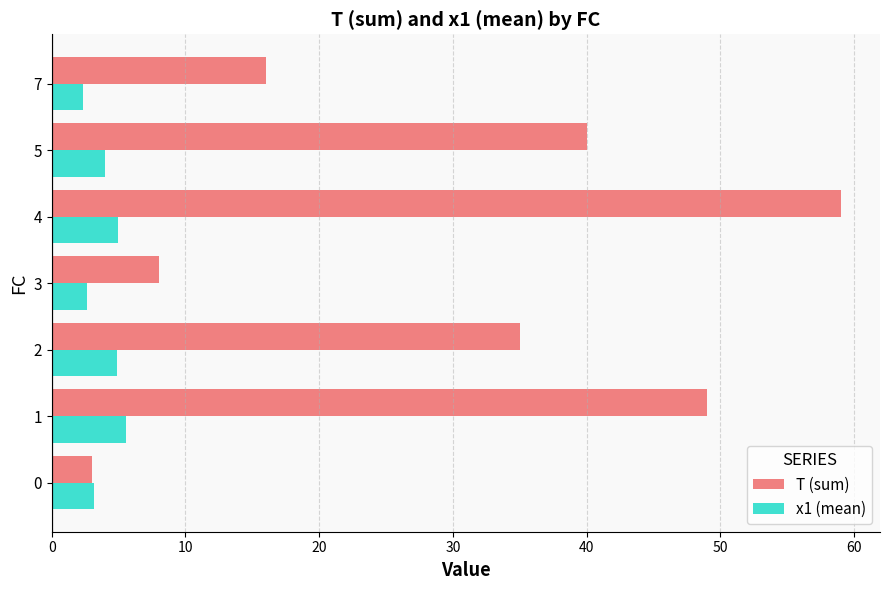

Is it true that T (sum) equals 3.0 at 0?

True